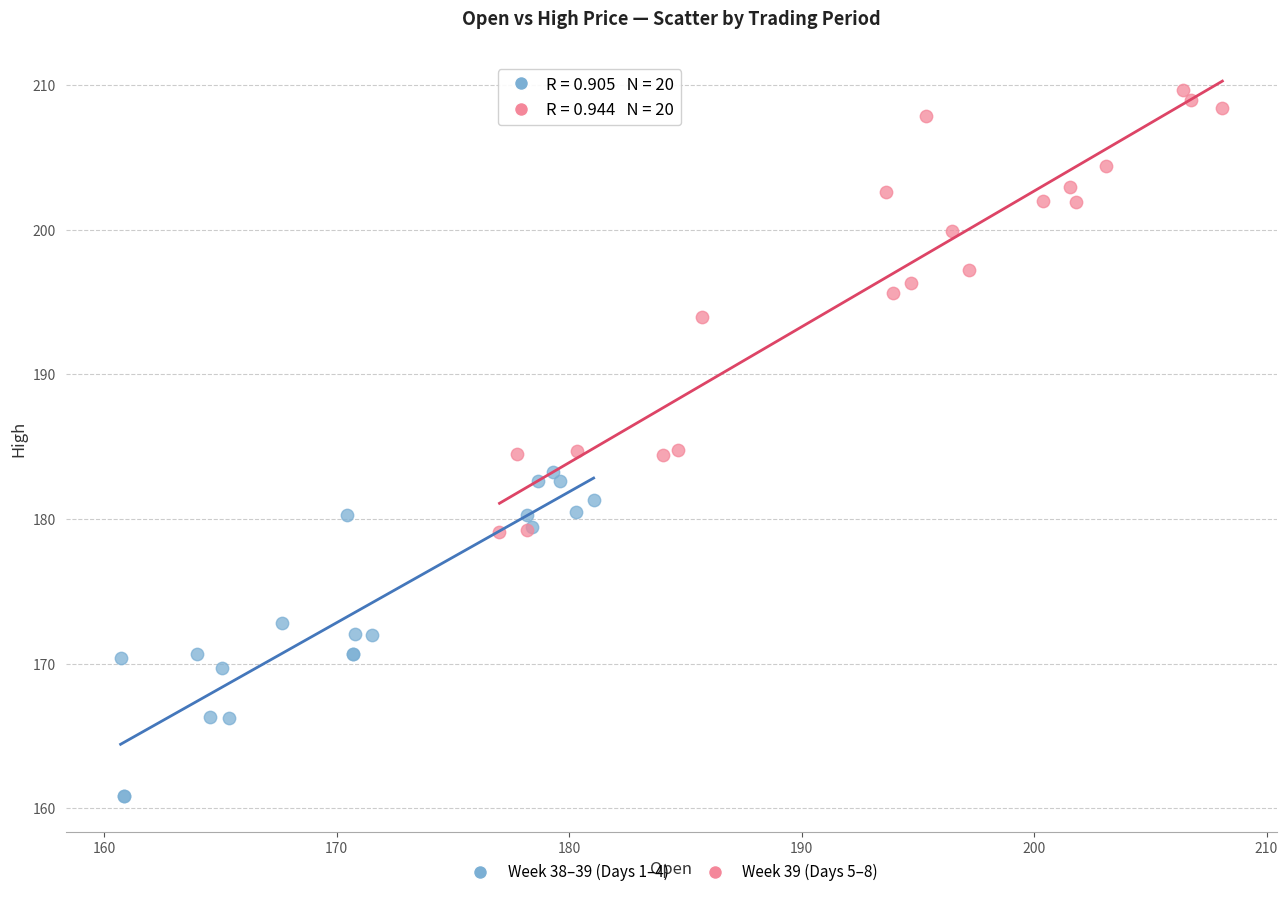

Which series reaches the maximum Y coordinate?

Week 39 (Days 5–8)